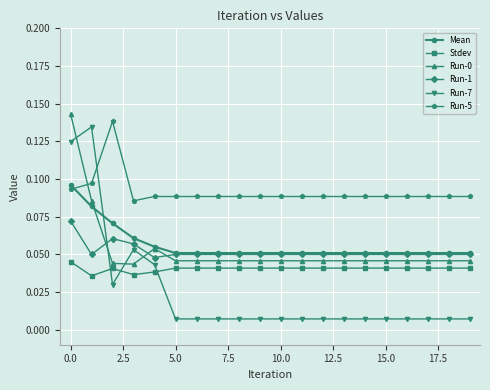

At how many categories does at least one series exceed 0?

20